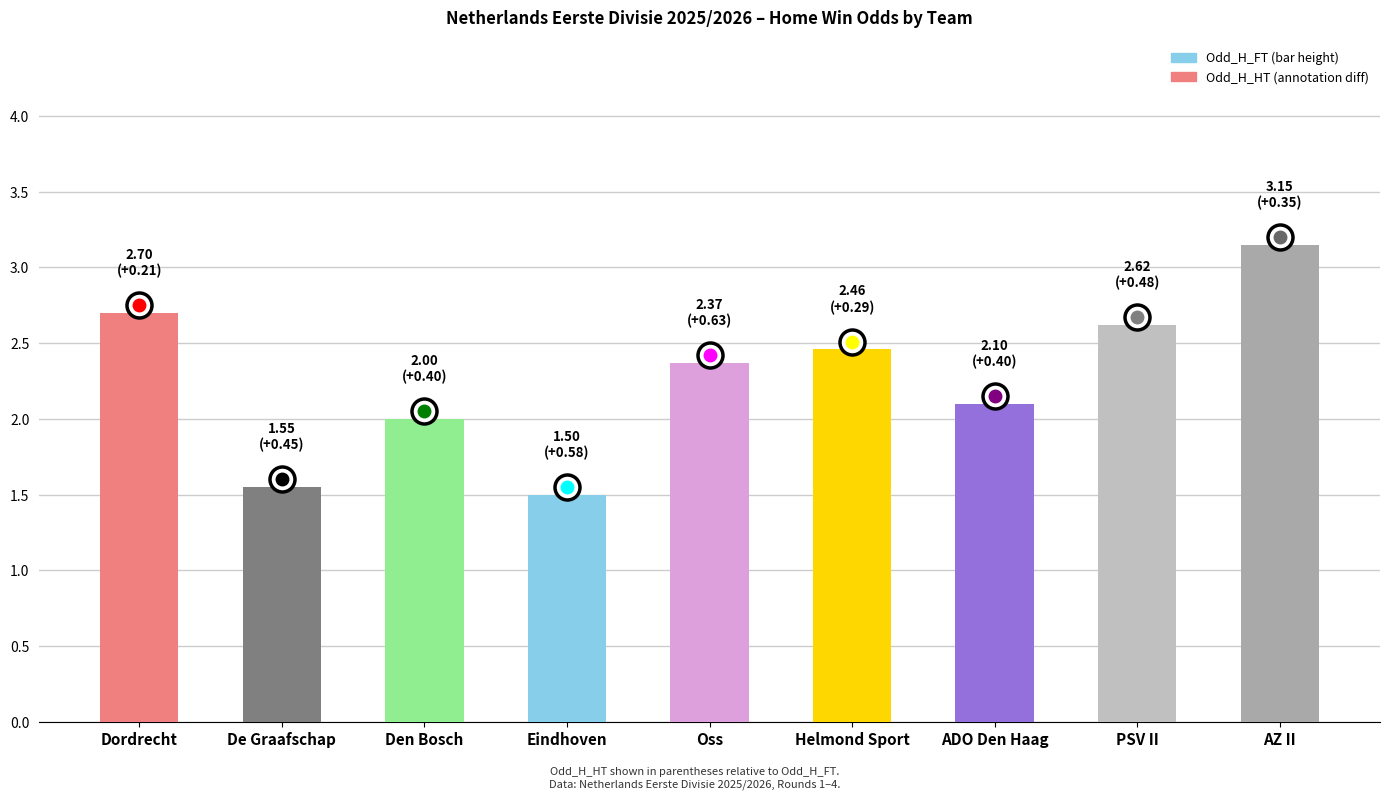

What is the minimum value shown in the chart?

1.5